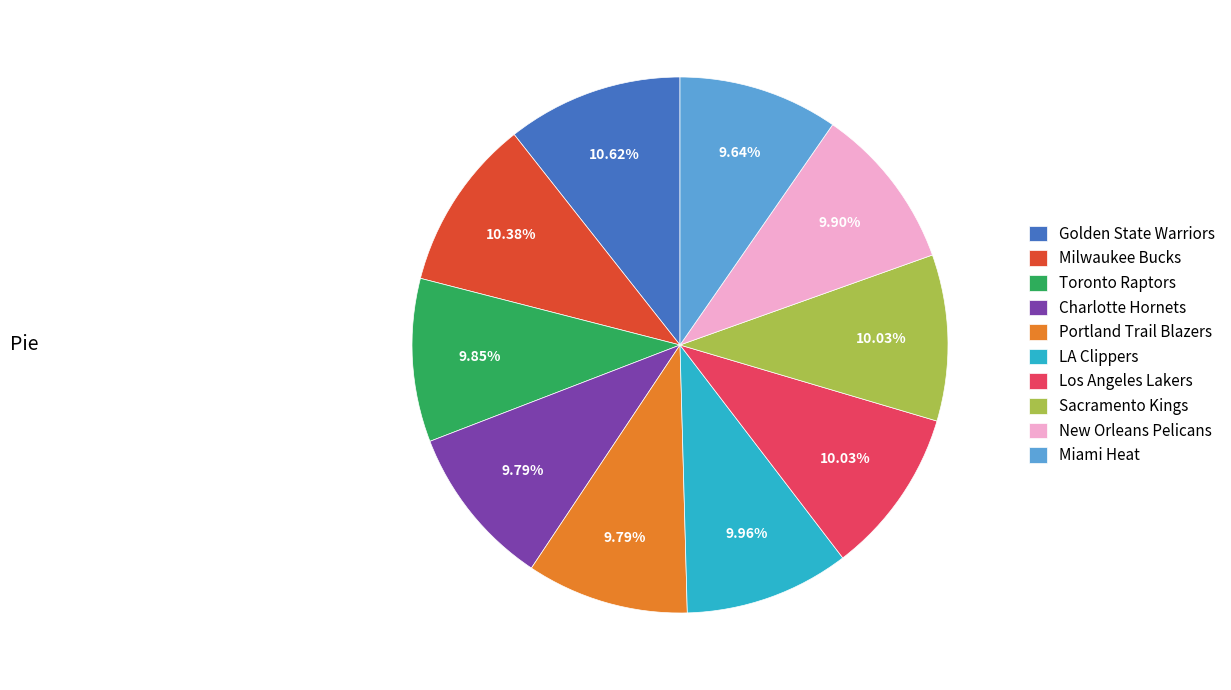

What is the ratio of the value at Golden State Warriors to the value at Miami Heat?

1.1